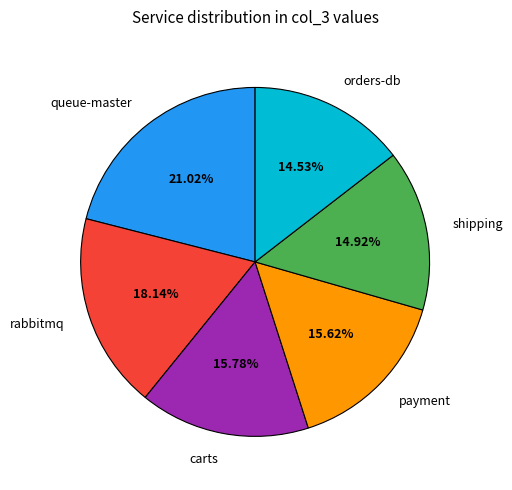

To the nearest percent, what is the average slice percentage?

17%